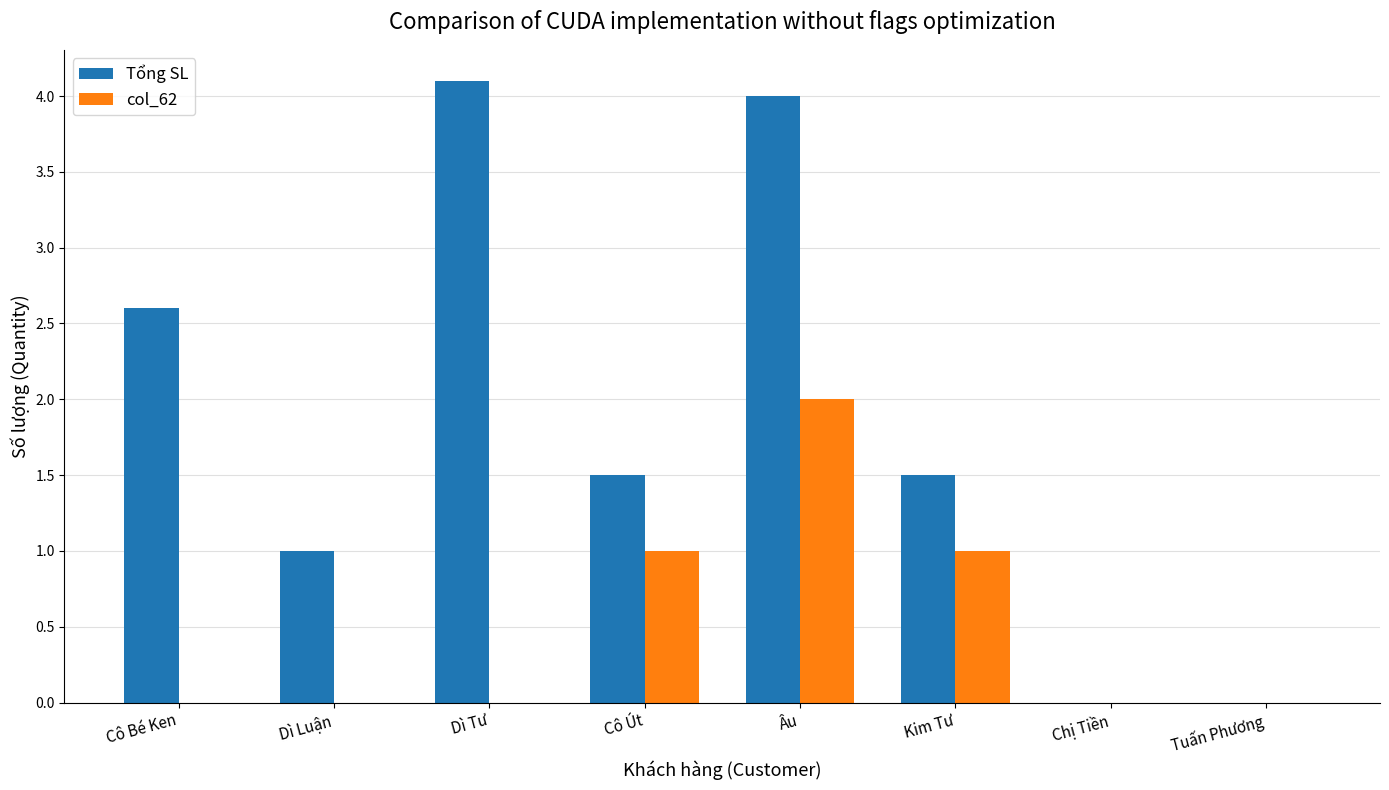

True or false: col_62 has a value of -1.1 at Dì Tư.

False